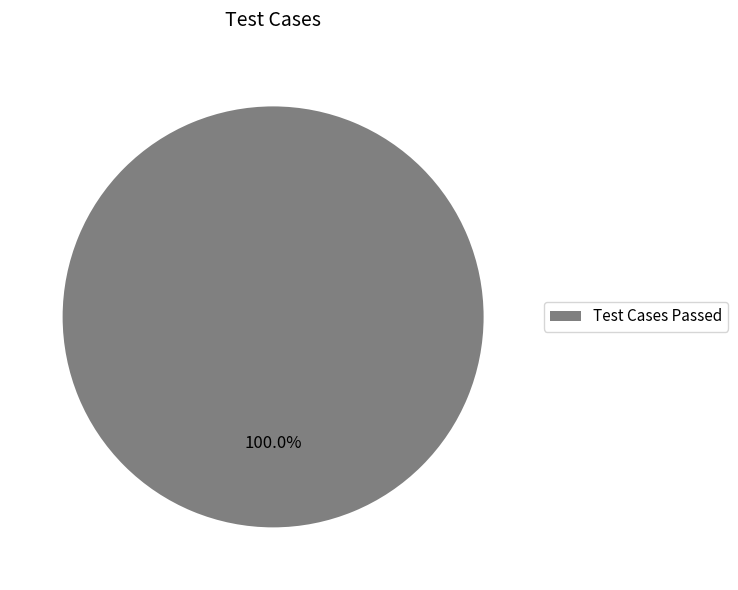

What is the majority slice?

Test Cases Passed